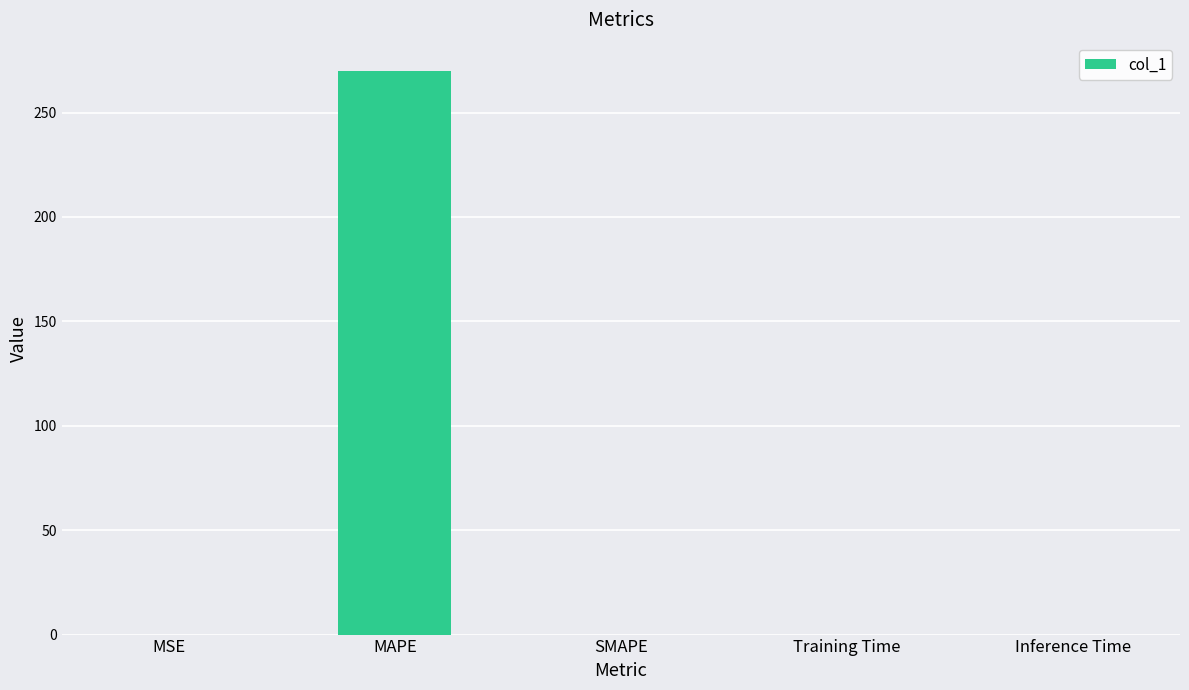

Is it true that the value at Training Time is 0.0?

True